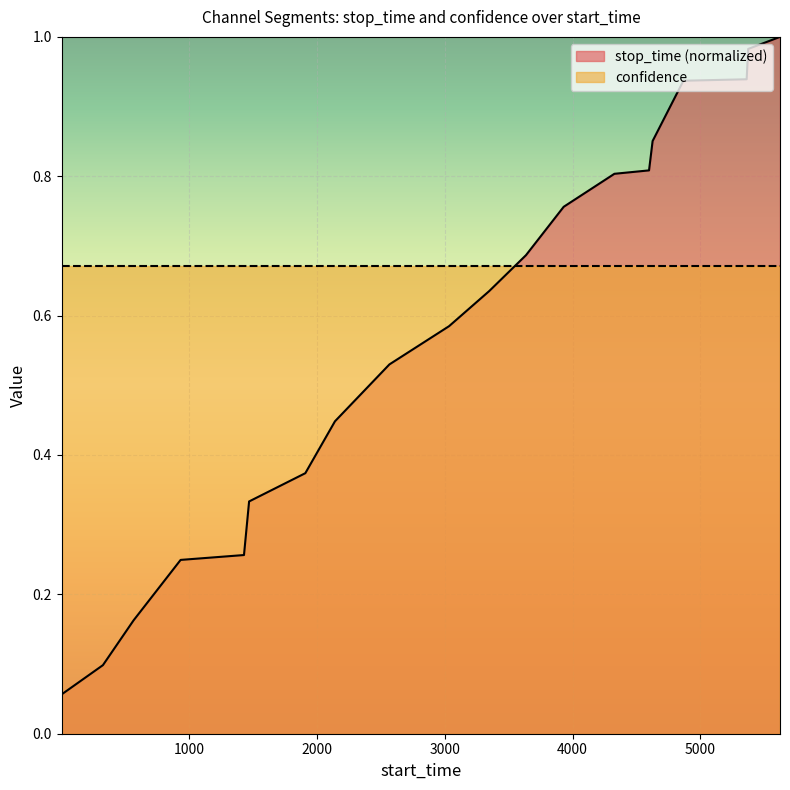

What is the difference between the values at 1468 and 1?

0.3